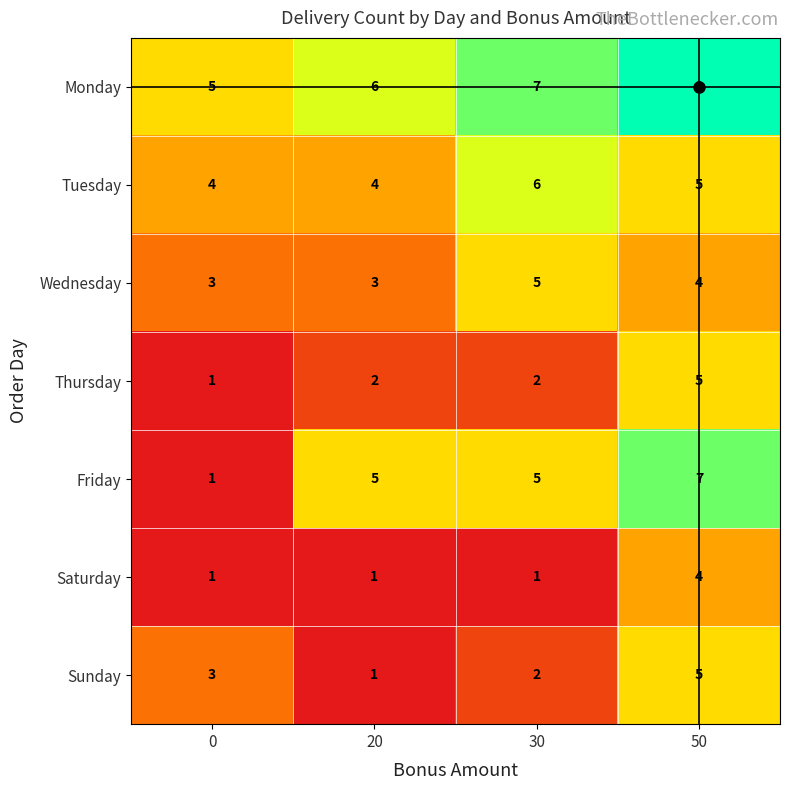

What is the sum of the Friday values at 50 and 20?

12